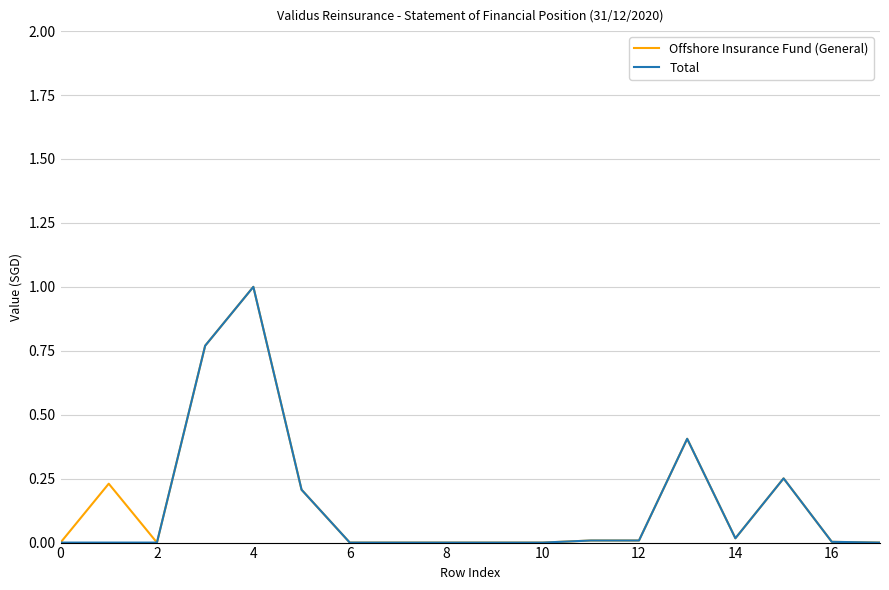

What is the highest value of the Total series?

1.0